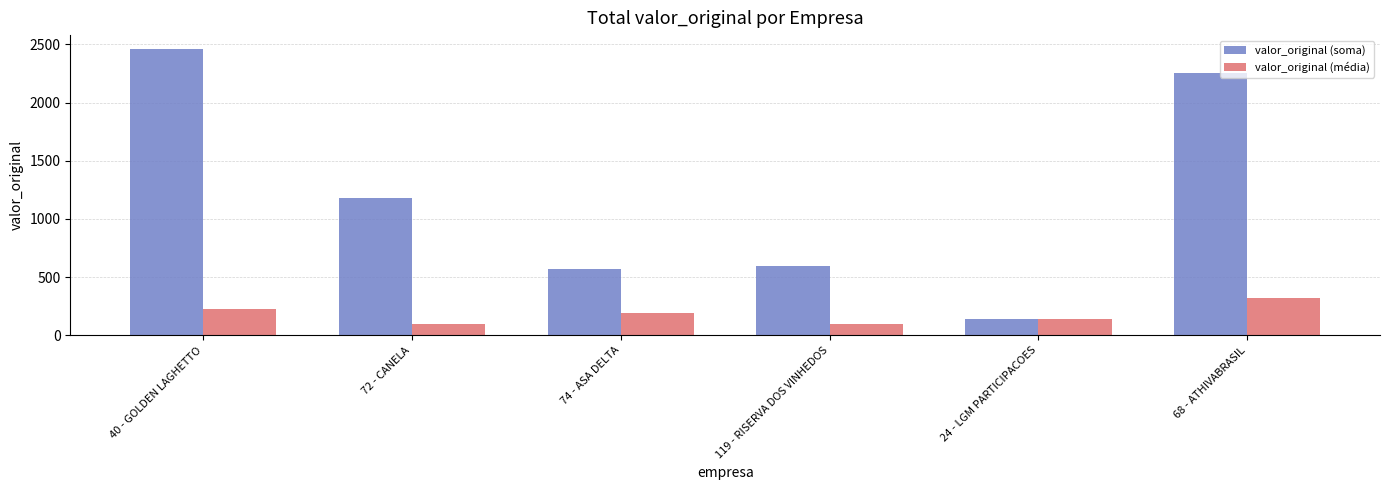

Which series has the widest spread of values?

valor_original (soma)